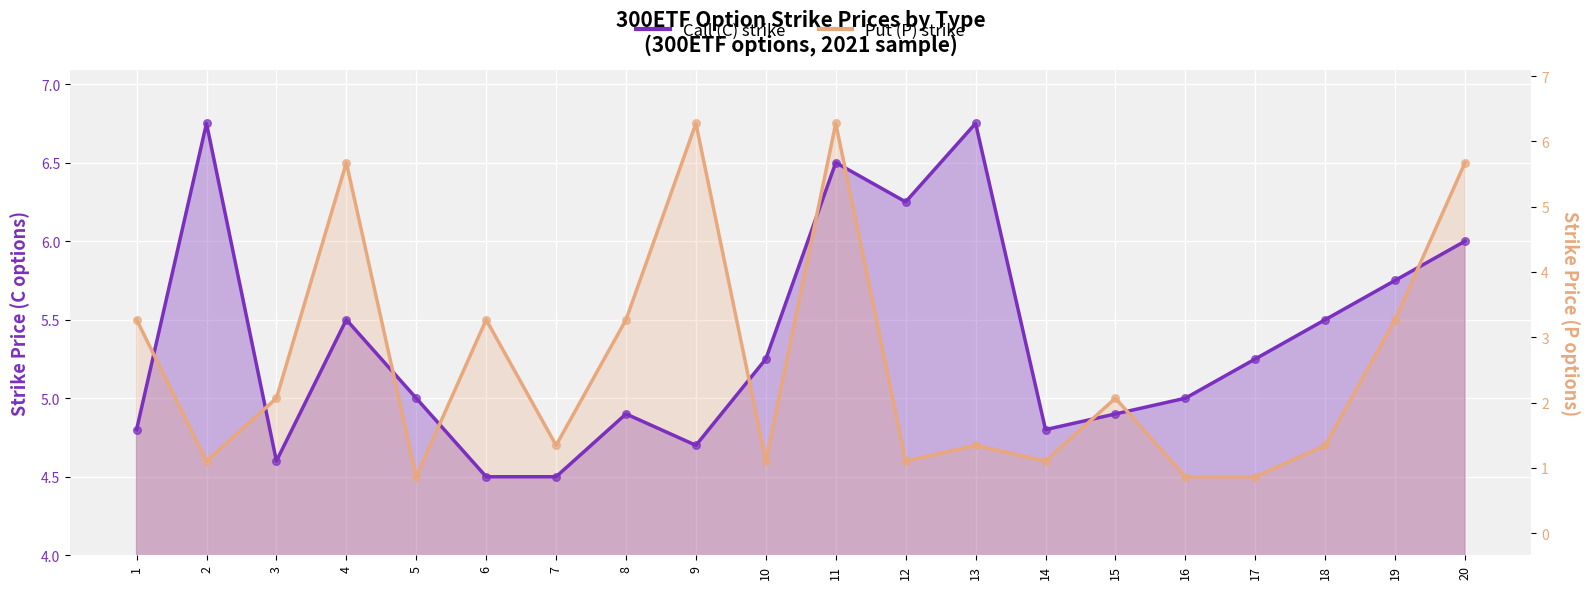

At which category is the sum across all series the highest?

11